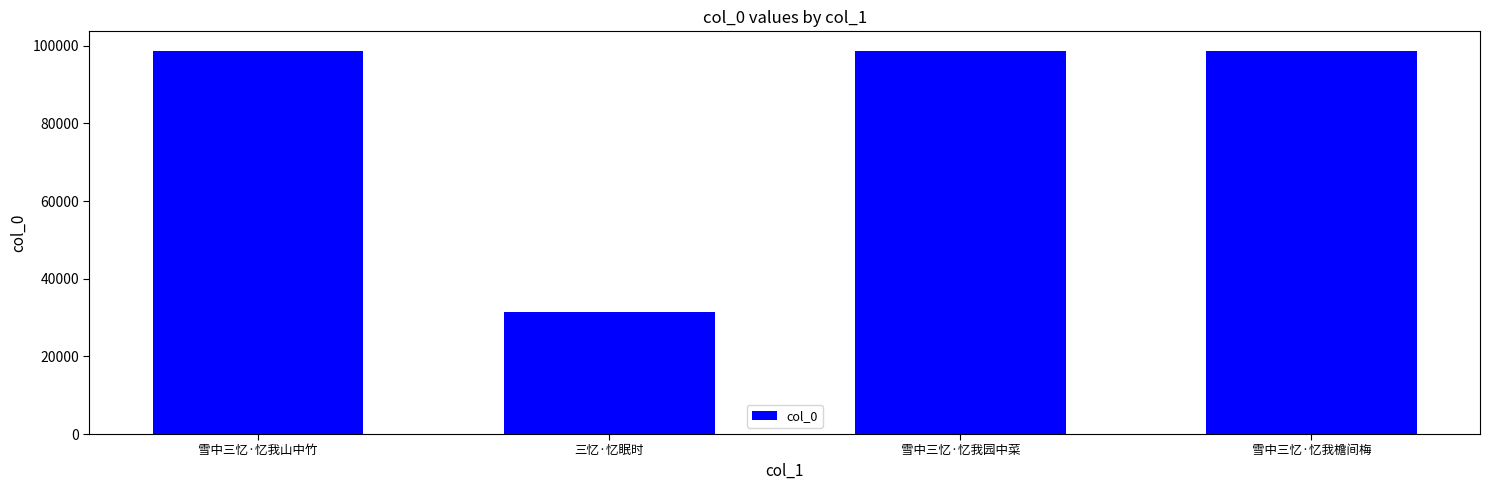

What is the sum of all values?

327862